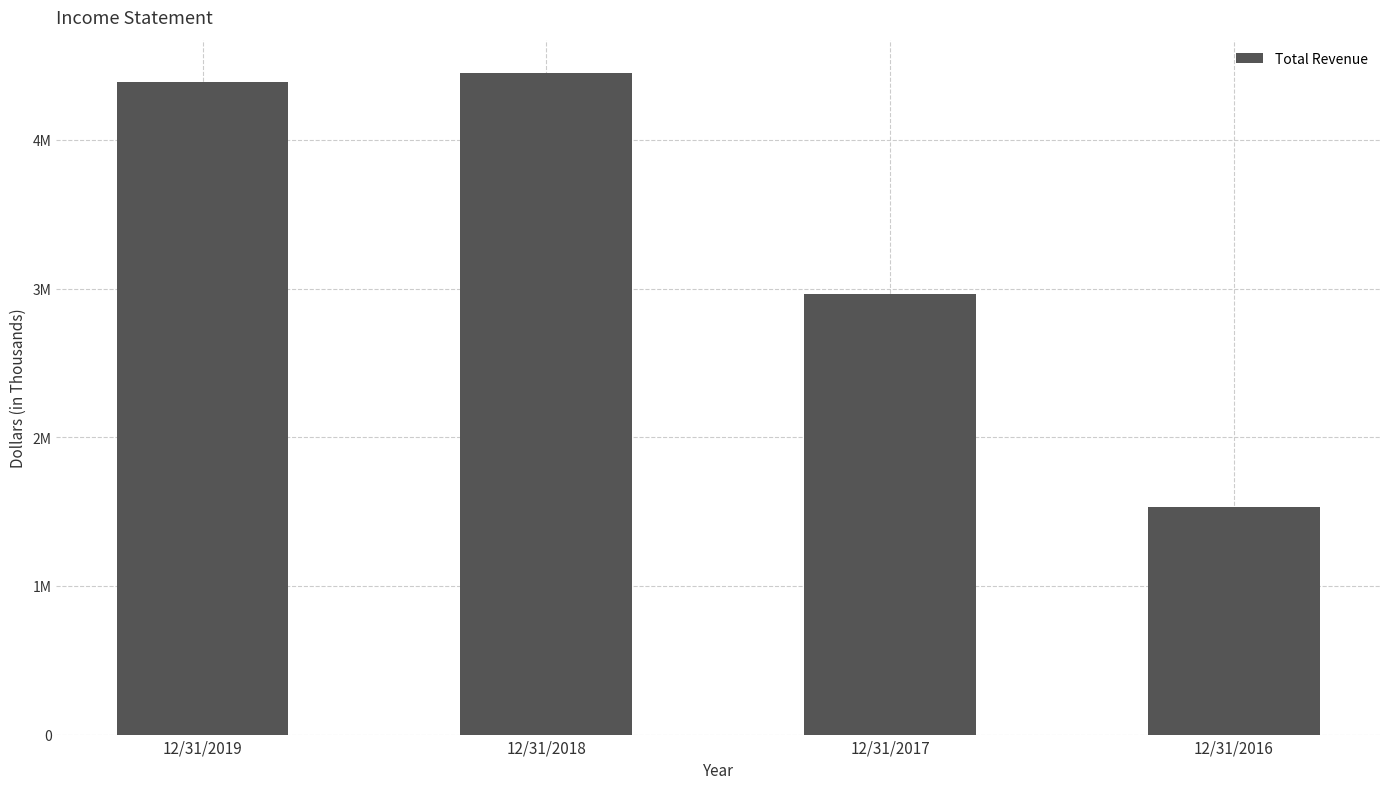

What is the ratio of the value at 12/31/2019 to the value at 12/31/2016?

2.9